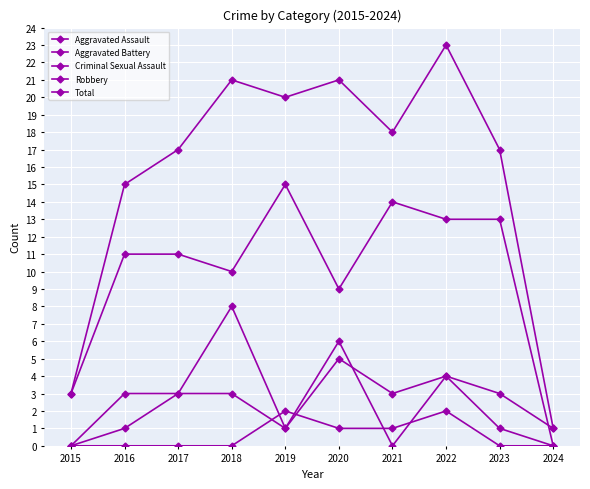

At which category does Total reach its first local peak?

2018